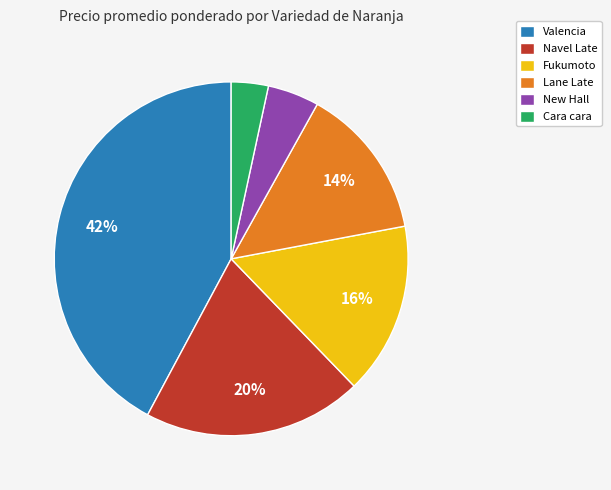

To the nearest percent, what is the average slice percentage?

17%